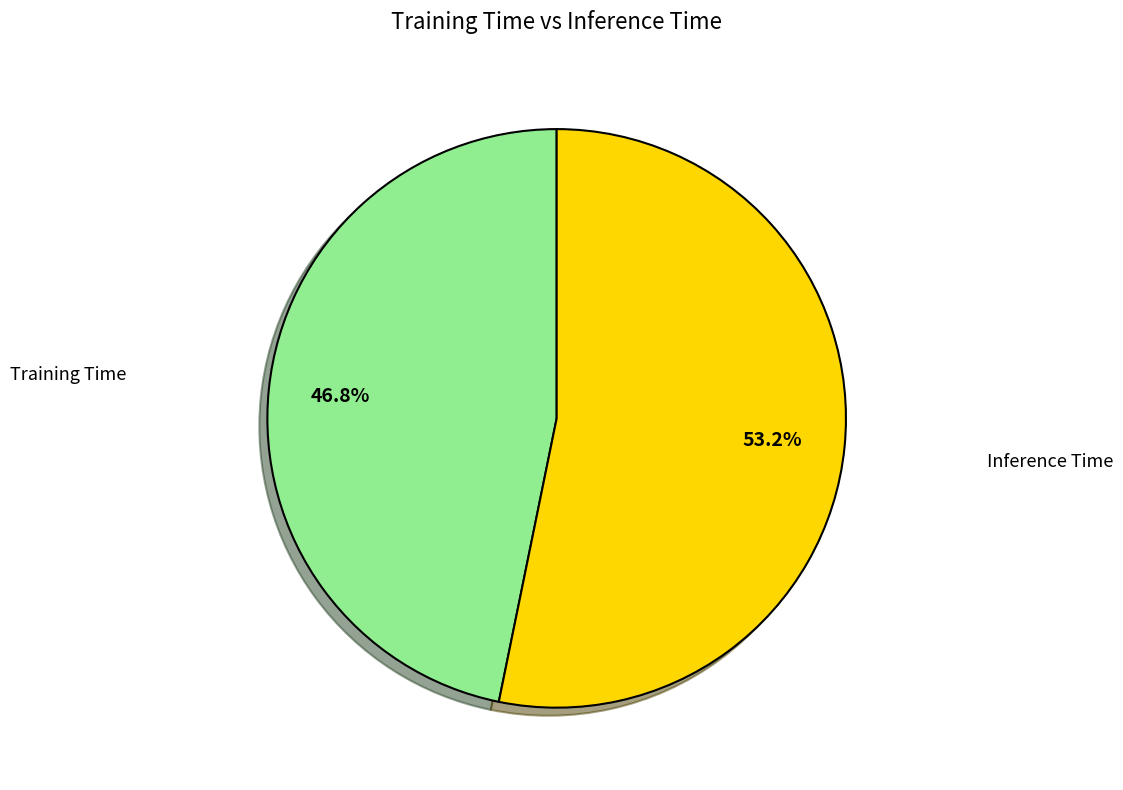

Is there a majority slice in this chart?

Yes